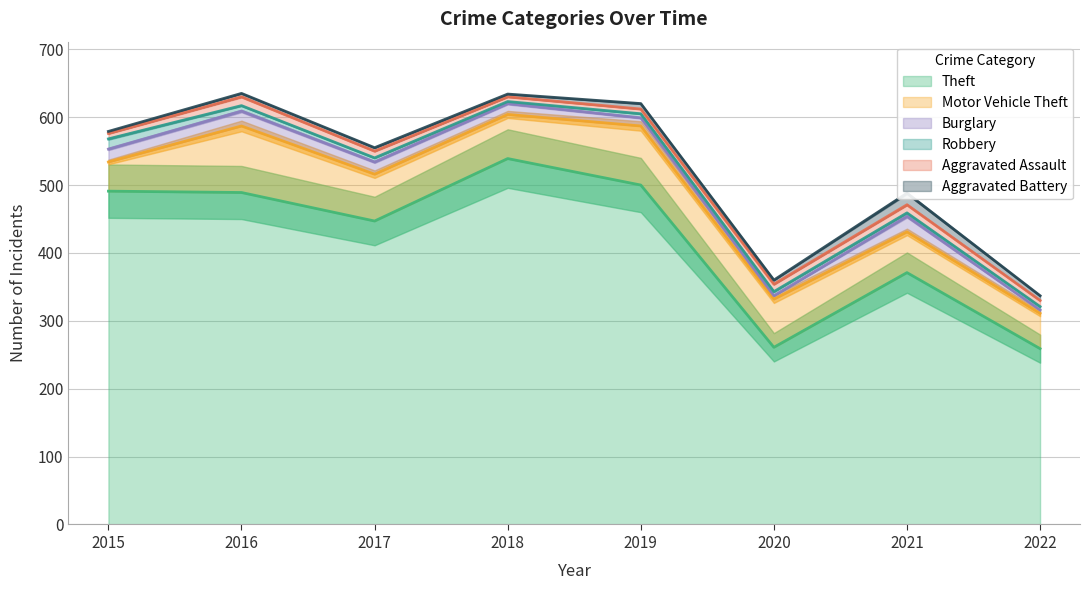

The value of Aggravated Battery at 2018 is 1. True or false?

False